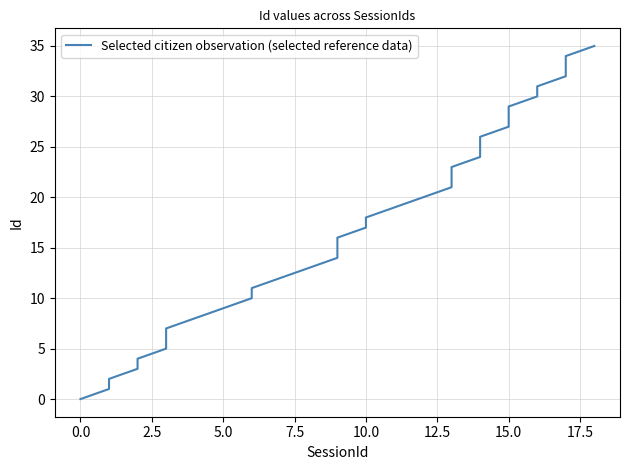

How many data points are less than 18?

18